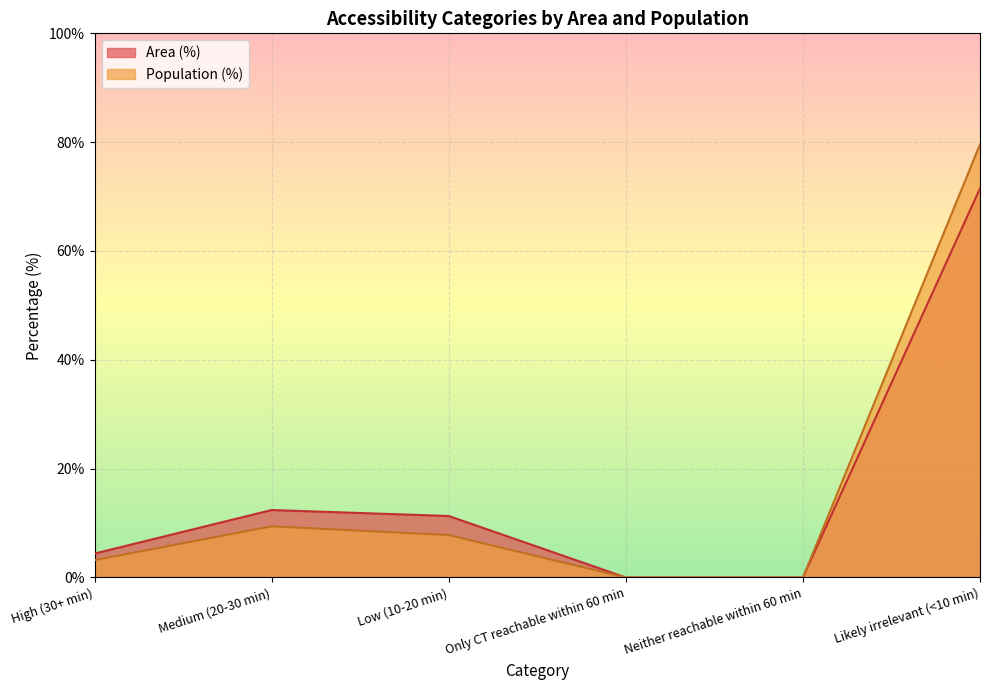

What is the sum of all Population (%) values?

100.0